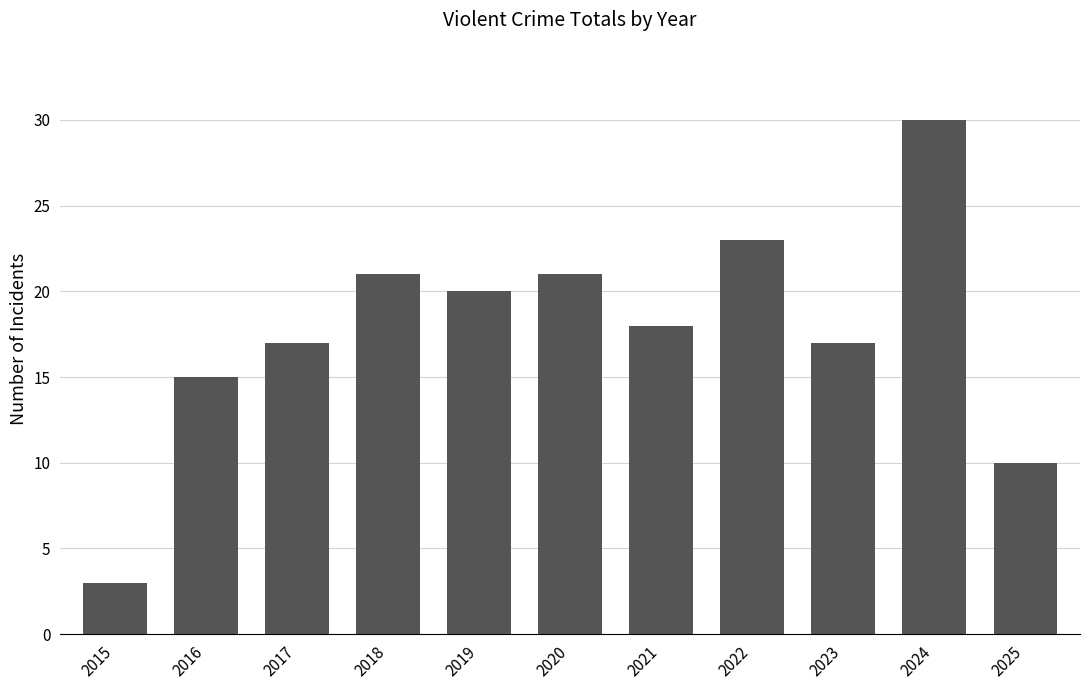

What is the difference between the maximum and minimum values?

27